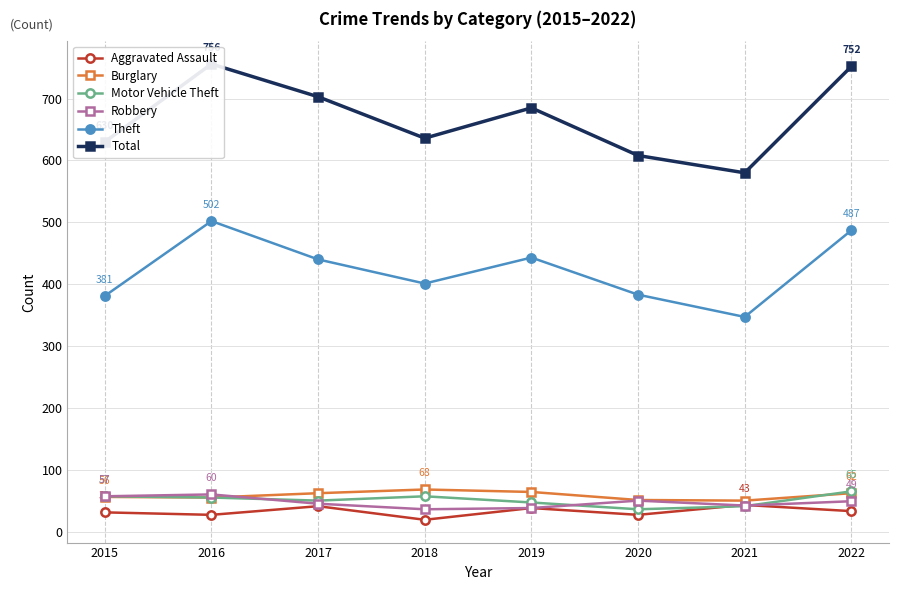

Reading right to left, transcribe all the data shown in this chart.

Aggravated Assault: 2022=33	2021=43	2020=27	2019=38	2018=19	2017=41	2016=27	2015=31
Burglary: 2022=62	2021=50	2020=51	2019=64	2018=68	2017=62	2016=55	2015=56
Motor Vehicle Theft: 2022=65	2021=41	2020=36	2019=47	2018=57	2017=50	2016=55	2015=57
Robbery: 2022=49	2021=42	2020=50	2019=38	2018=36	2017=45	2016=60	2015=57
Theft: 2022=487	2021=347	2020=383	2019=443	2018=401	2017=440	2016=502	2015=381
Total: 2022=752	2021=580	2020=608	2019=685	2018=636	2017=703	2016=756	2015=630